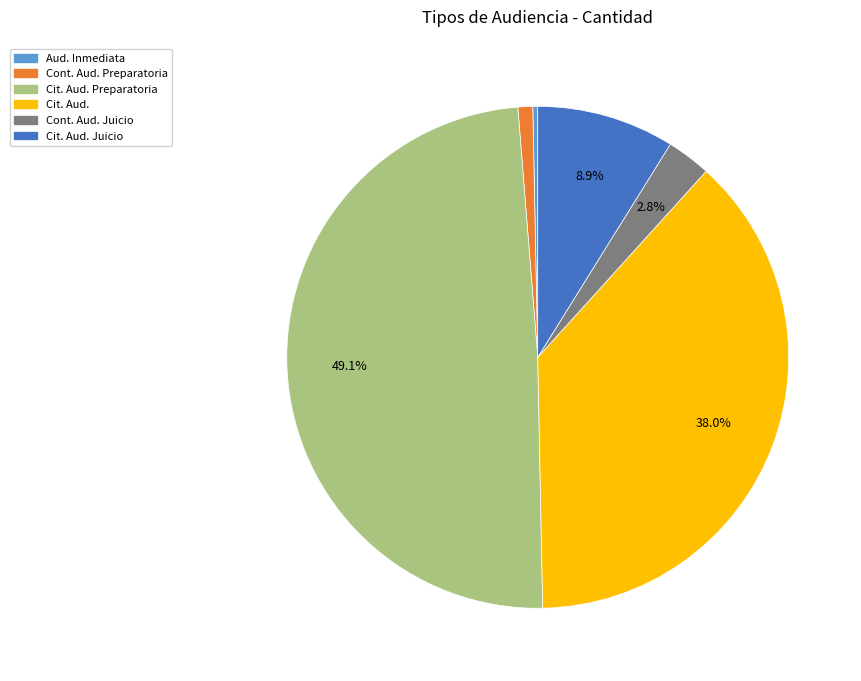

Is the sum of Cit. Aud. Juicio and Aud. Inmediata greater than half?

No